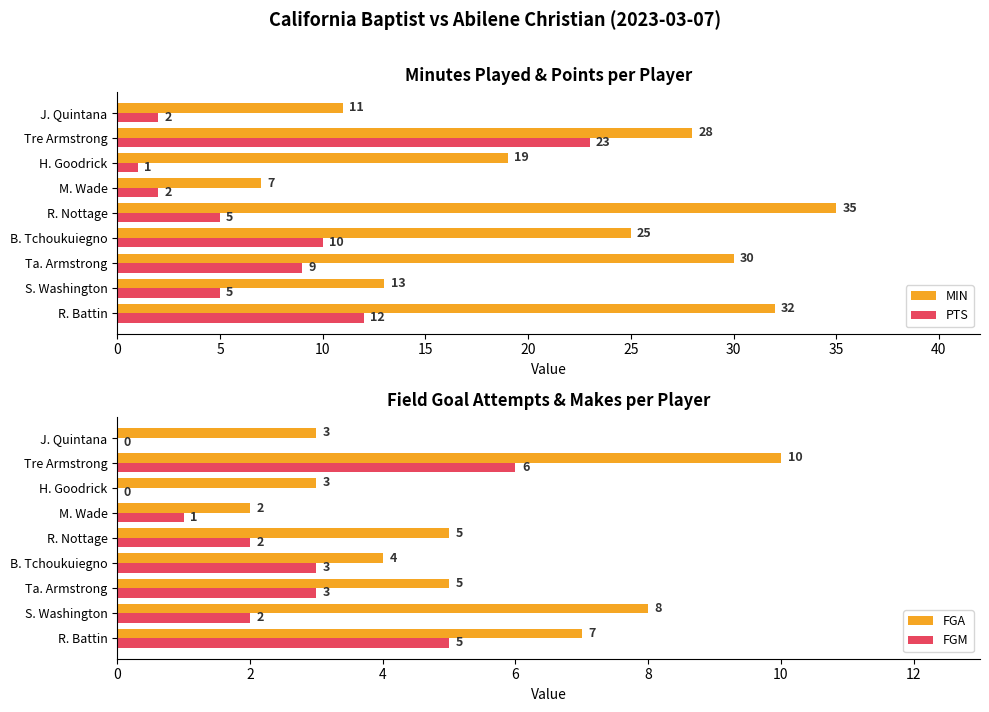

At which category is the sum across all series the highest?

35